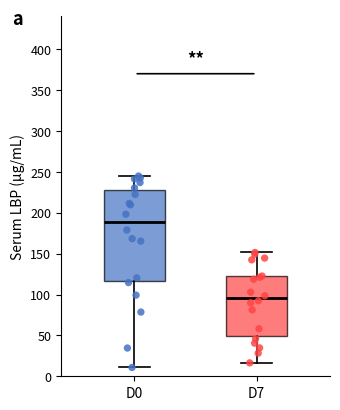

Which box is the tallest, from its lower edge to its upper edge?

D0